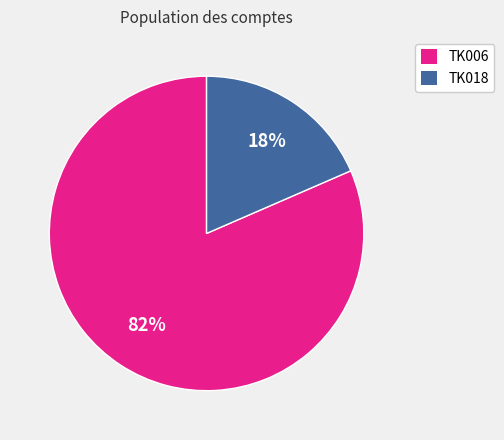

Combined, do TK018 and TK006 account for over 50%?

Yes